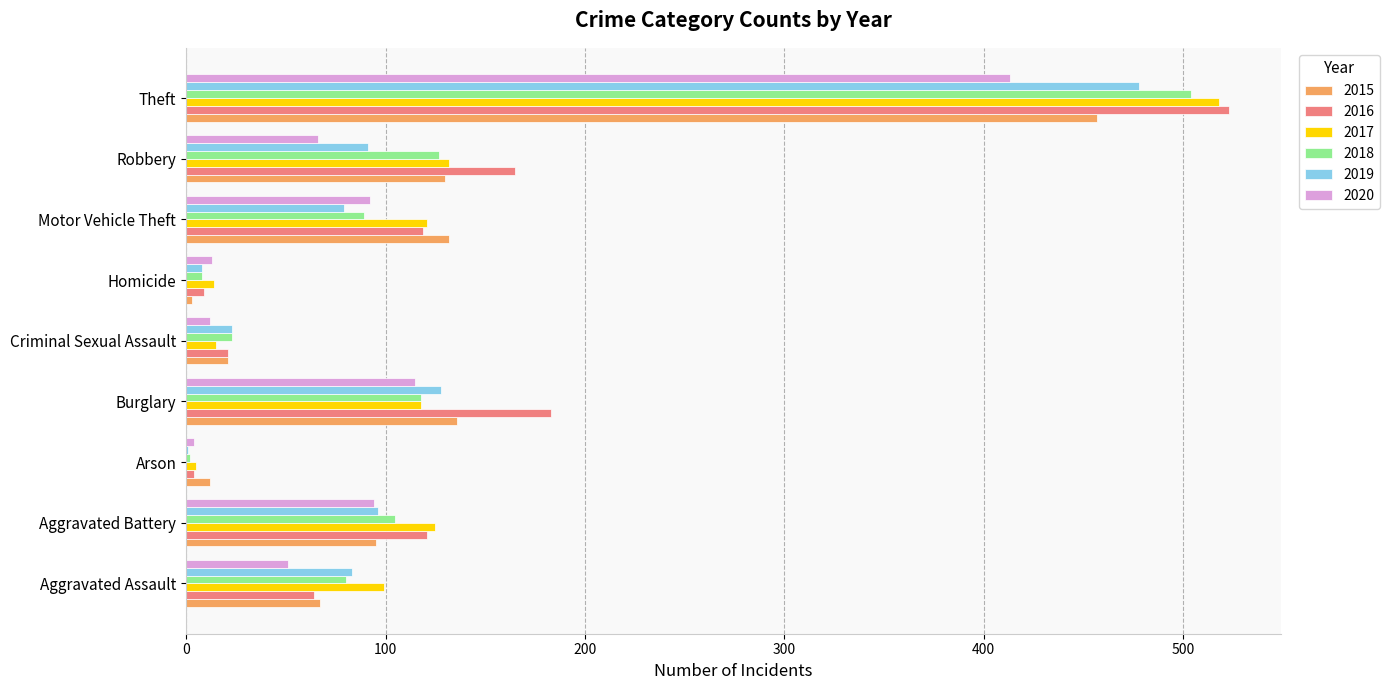

True or false: 2020 has a value of 115 at Burglary.

True